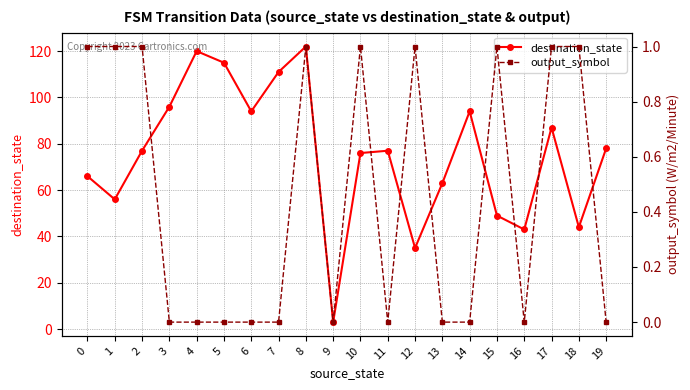

List the series in order of their overall mean, highest first.

destination_state, output_symbol